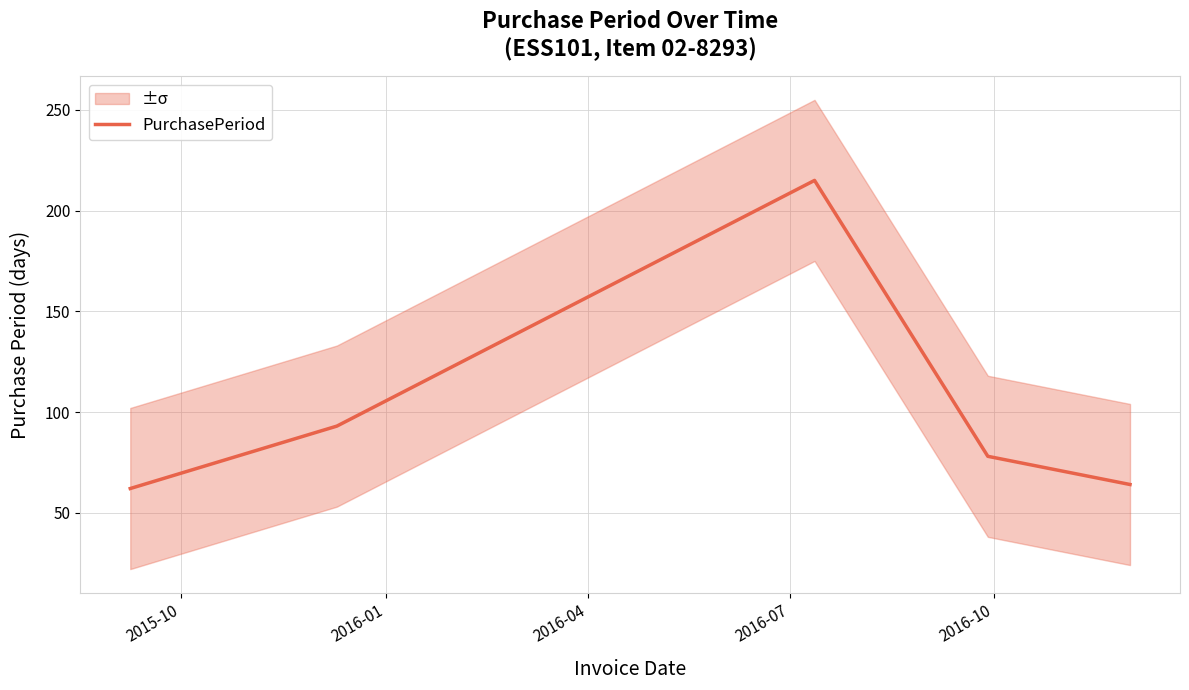

Count the number of categories in the chart.

5